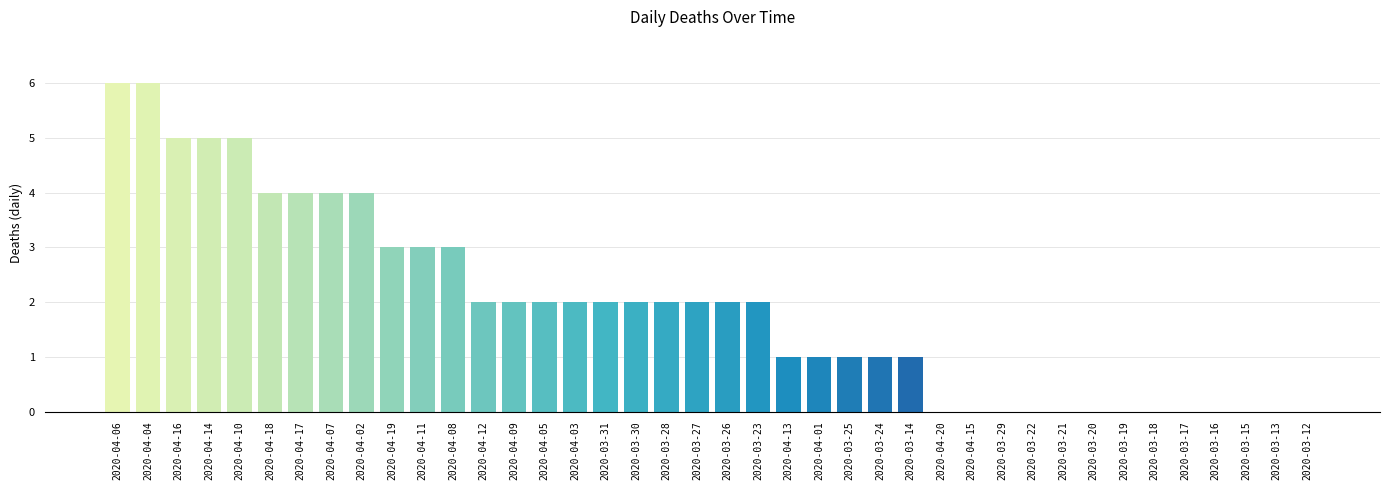

Are the bars horizontal?

No